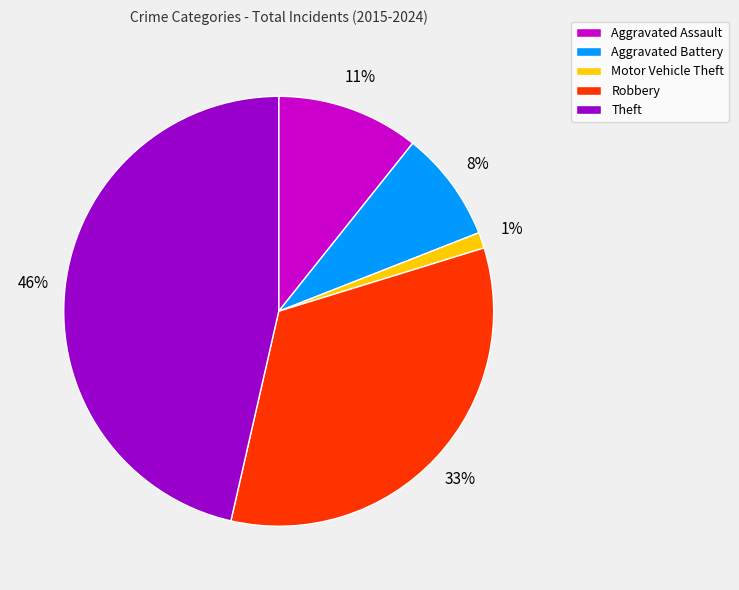

Count the number of slices in the pie.

5